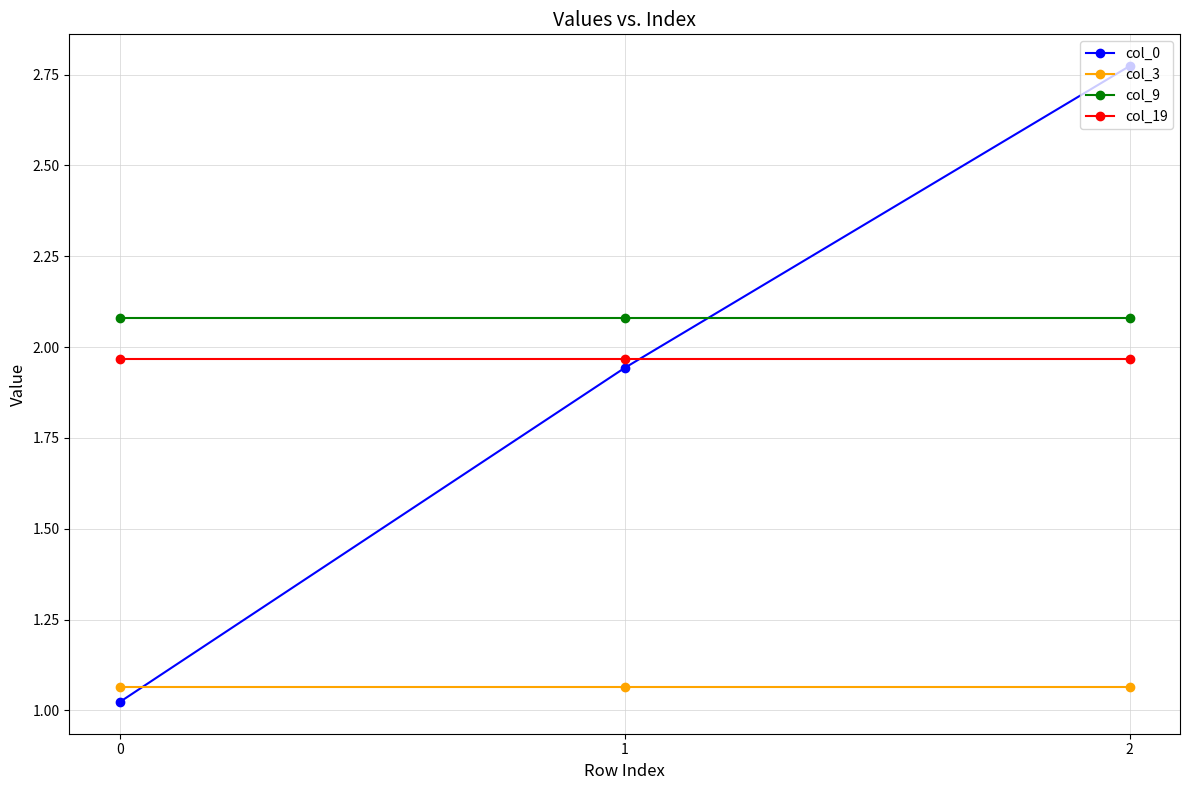

Which series has the largest total across all categories?

col_9